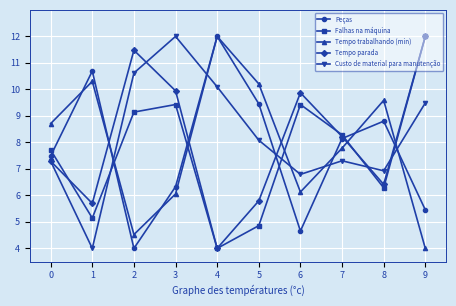

Reading right to left, what are all the values shown in this chart?

Peças: 5.5	8.8	8.1	4.7	9.5	12.0	6.3	4.0	10.7	7.5
Falhas na máquina: 12.0	6.3	8.3	9.4	4.9	4.0	9.4	9.1	5.1	7.7
Tempo trabalhando (min): 4.0	9.6	7.8	6.1	10.2	12.0	6.1	4.5	10.3	8.7
Tempo parada: 12.0	6.4	8.2	9.9	5.8	4.0	9.9	11.5	5.7	7.3
Custo de material para manutenção: 9.5	6.9	7.3	6.8	8.1	10.1	12.0	10.6	4.0	7.3